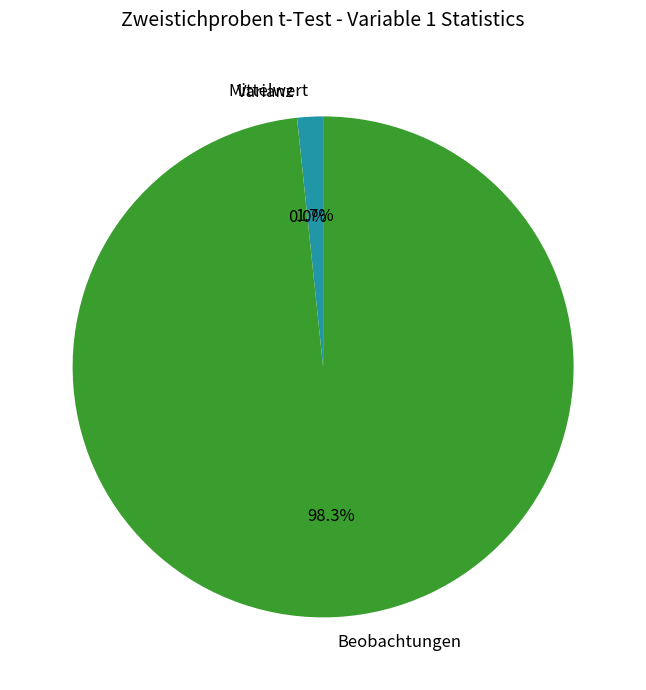

To the nearest percent, what is the difference between the largest and smallest slice percentages?

98%